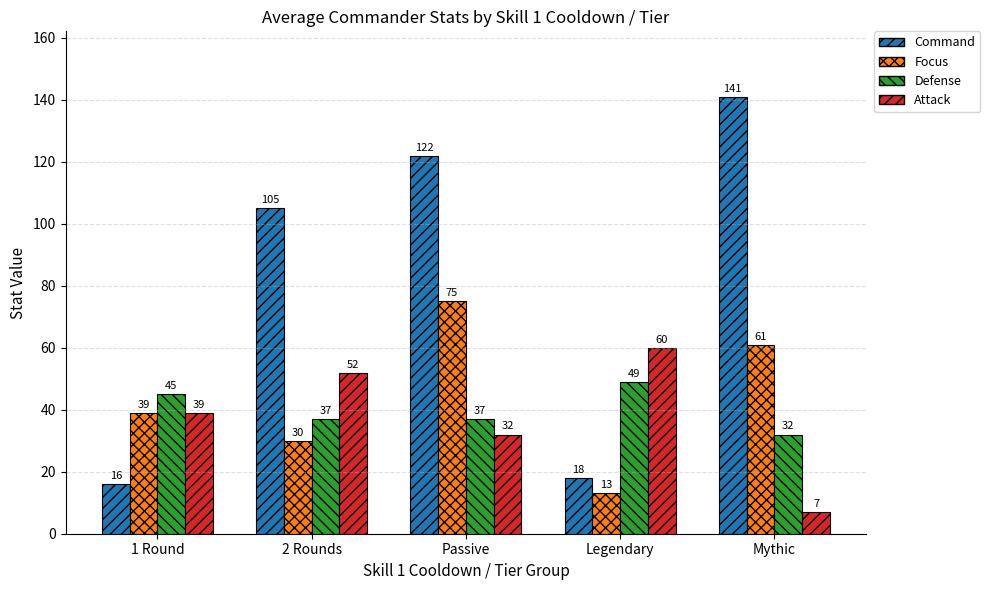

How many Focus values are between 30 and 61?

3